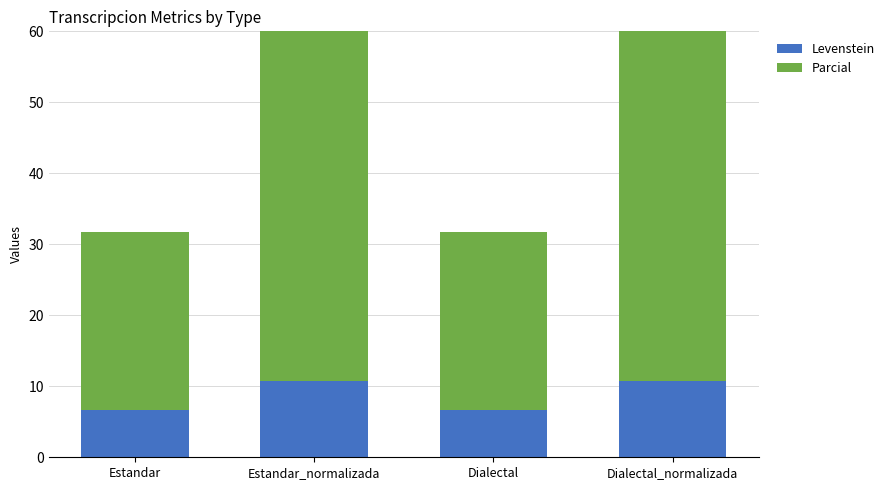

Which category has the highest value across all series?

Estandar_normalizada